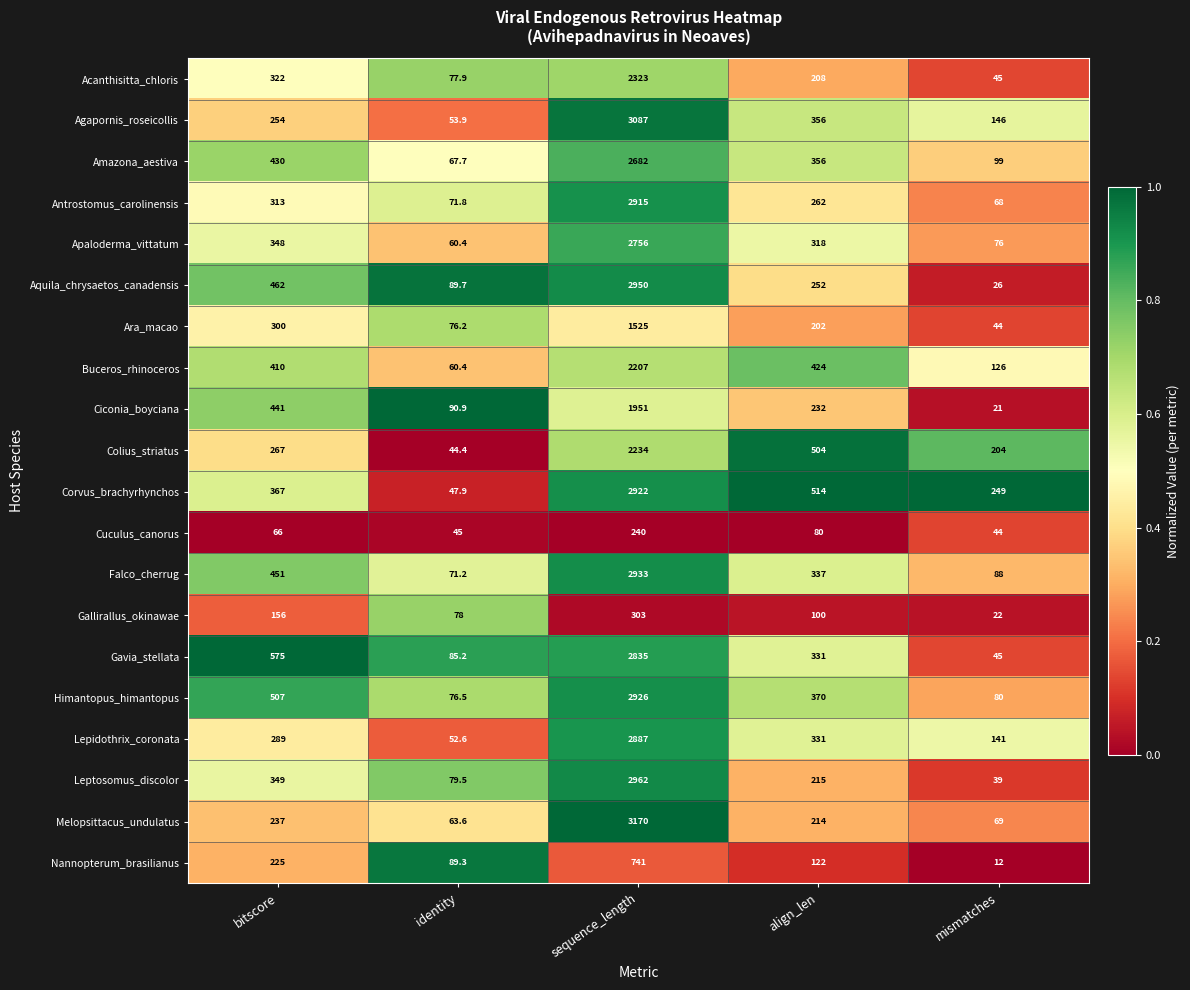

At which category is the sum across all series the highest?

sequence_length